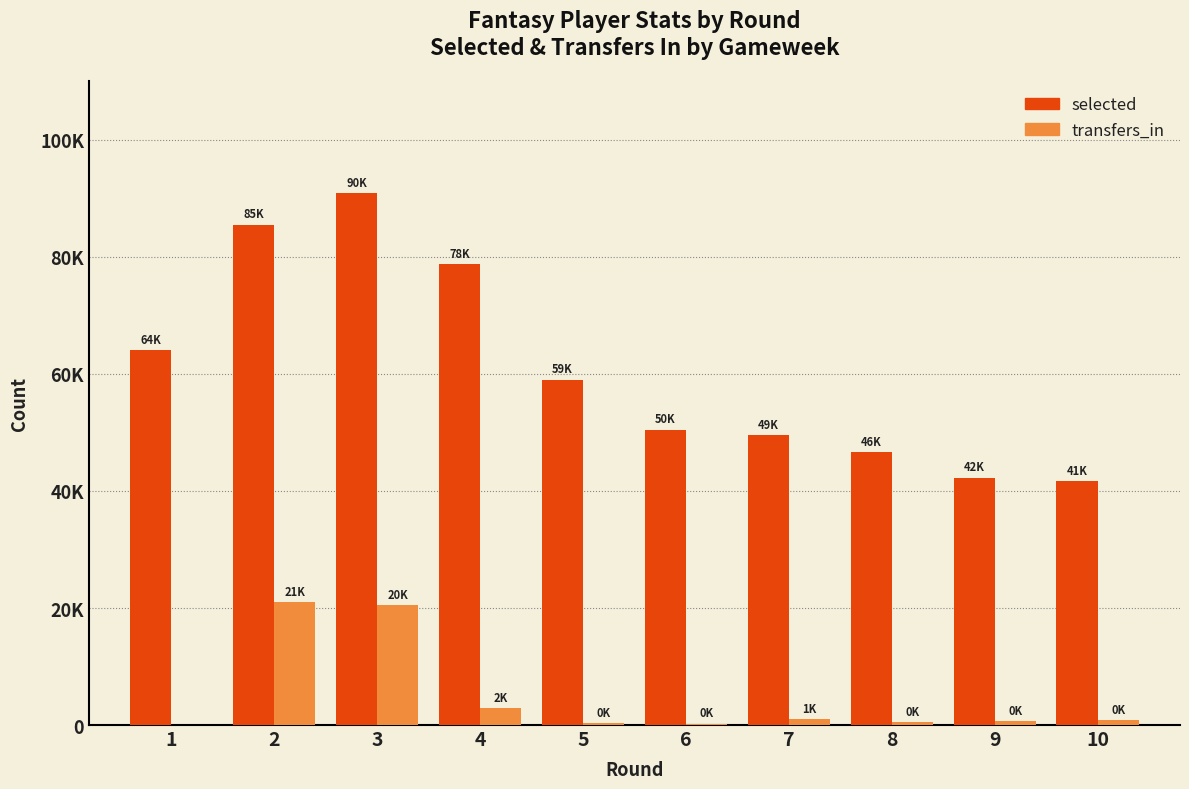

What is the sum of the transfers_in values at 4 and 3?

23408